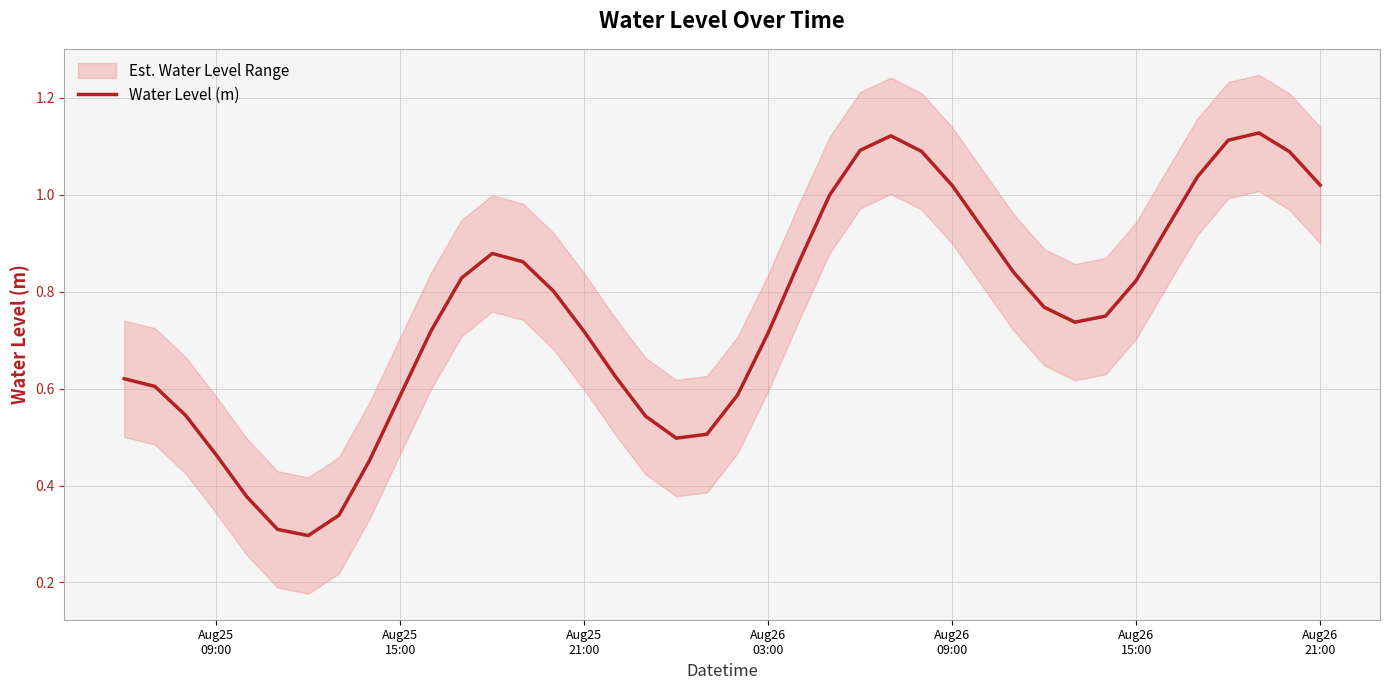

Reading left to right, list all the values displayed in this chart.

0.6	0.6	0.5	0.5	0.4	0.3	0.3	0.3	0.5	0.6	0.7	0.8	0.9	0.9	0.8	0.7	0.6	0.5	0.5	0.5	0.6	0.7	0.9	1.0	1.1	1.1	1.1	1.0	0.9	0.8	0.8	0.7	0.7	0.8	0.9	1.0	1.1	1.1	1.1	1.0